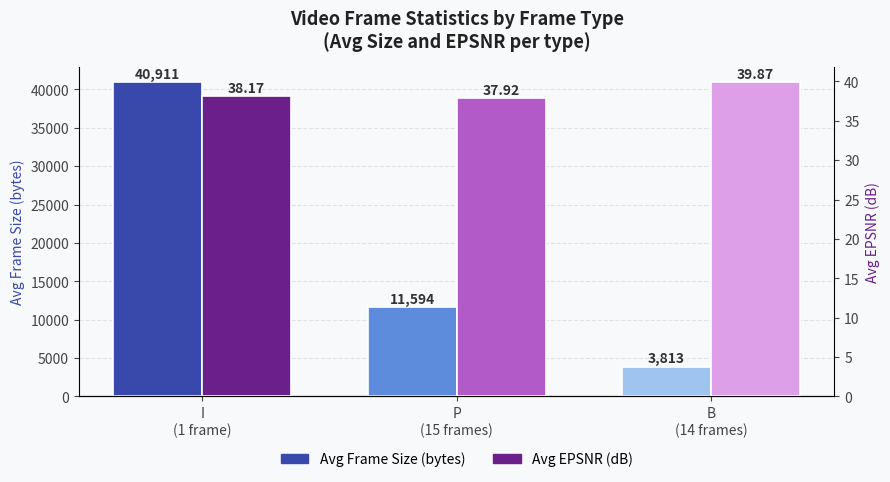

Which series has the largest total across all categories?

Avg Frame Size (bytes)